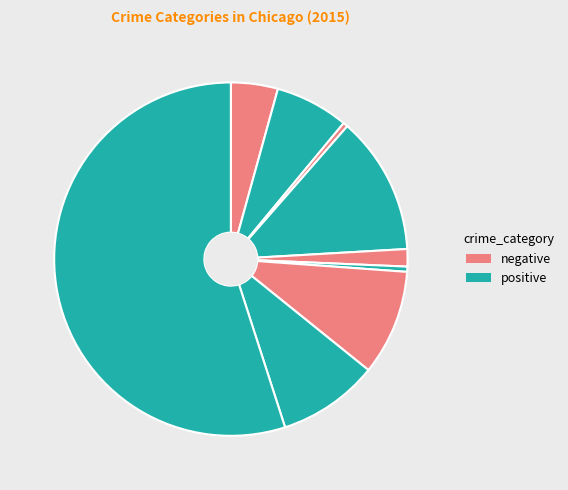

Count the number of slices in the pie.

9